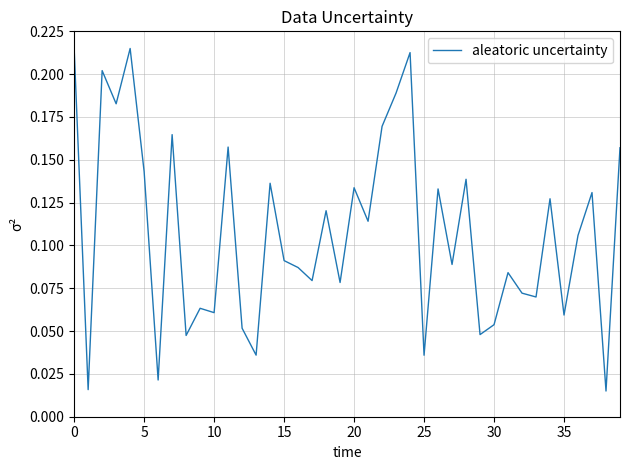

What is the value of the 18th point from the left?

0.1